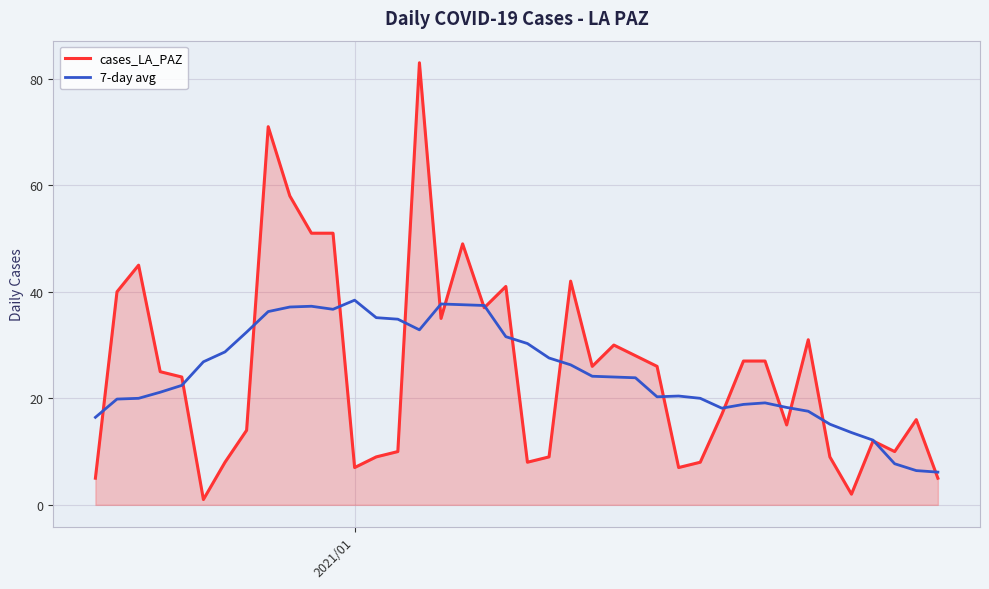

What is the sum of all cases_LA_PAZ values?

1019.0